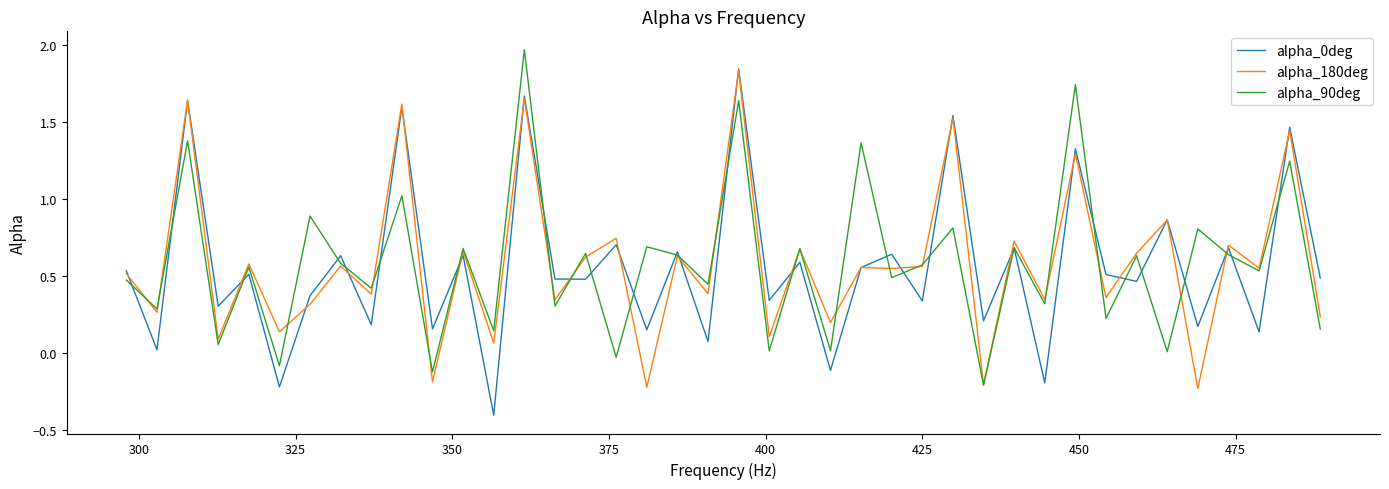

What is the minimum value shown in the chart?

-0.4